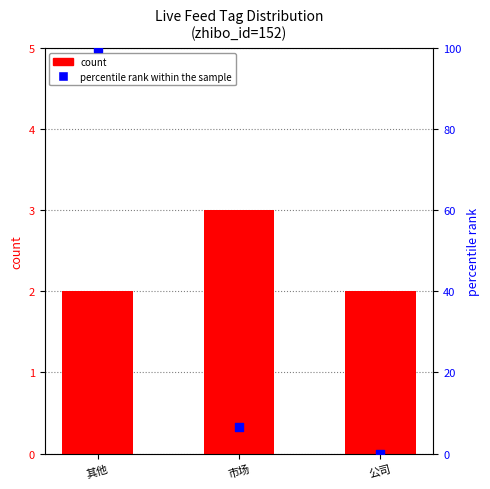

Which series has the widest spread of Y values?

percentile rank within the sample